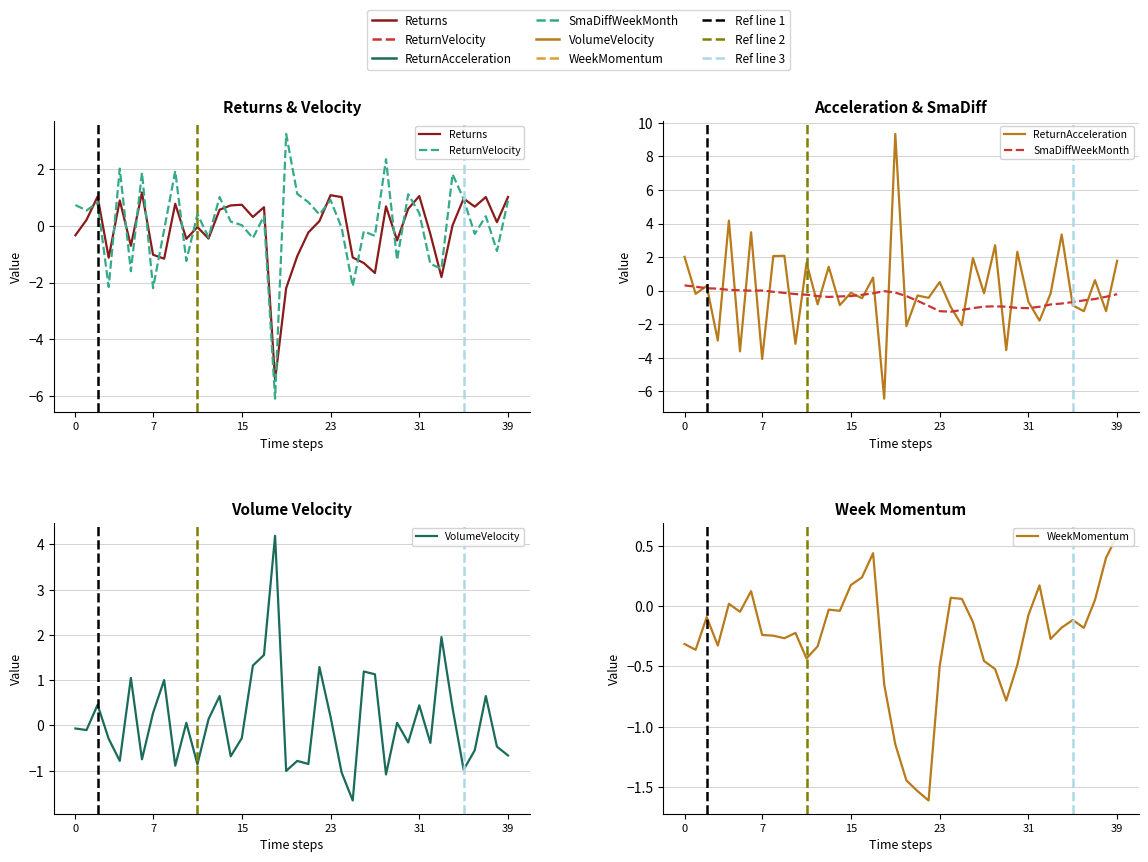

Where do ReturnVelocity and ReturnAcceleration first cross each other?

0 and 7